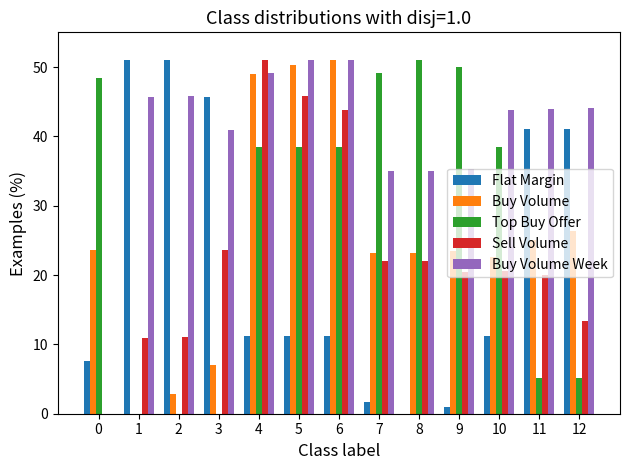

Which series has the largest total across all categories?

Buy Volume Week